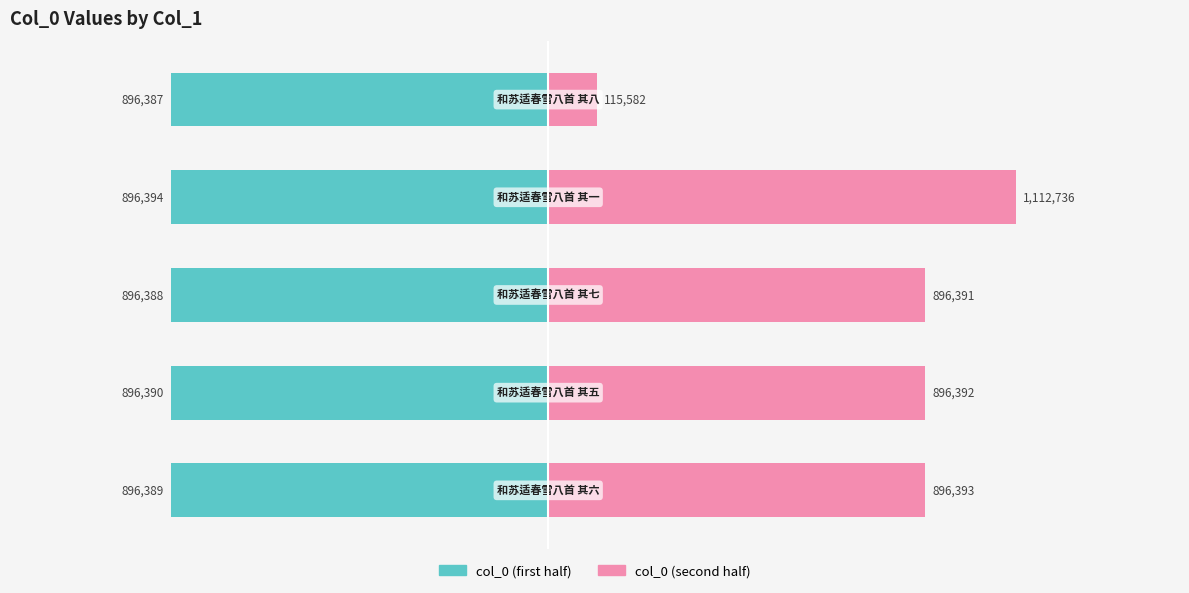

Is the value of col_0 (second half) at 0 greater than the value of col_0 (first half) at 4?

Yes